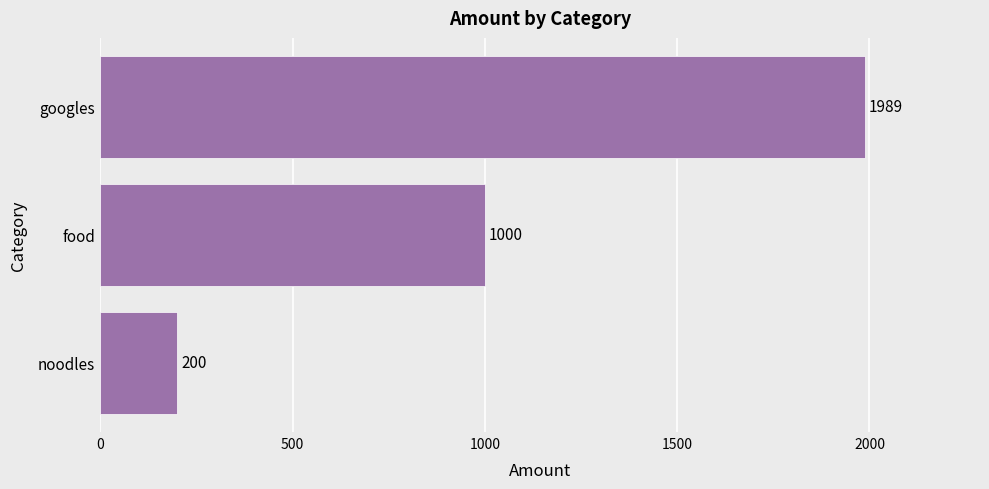

At which label is the value closest to 1094?

food